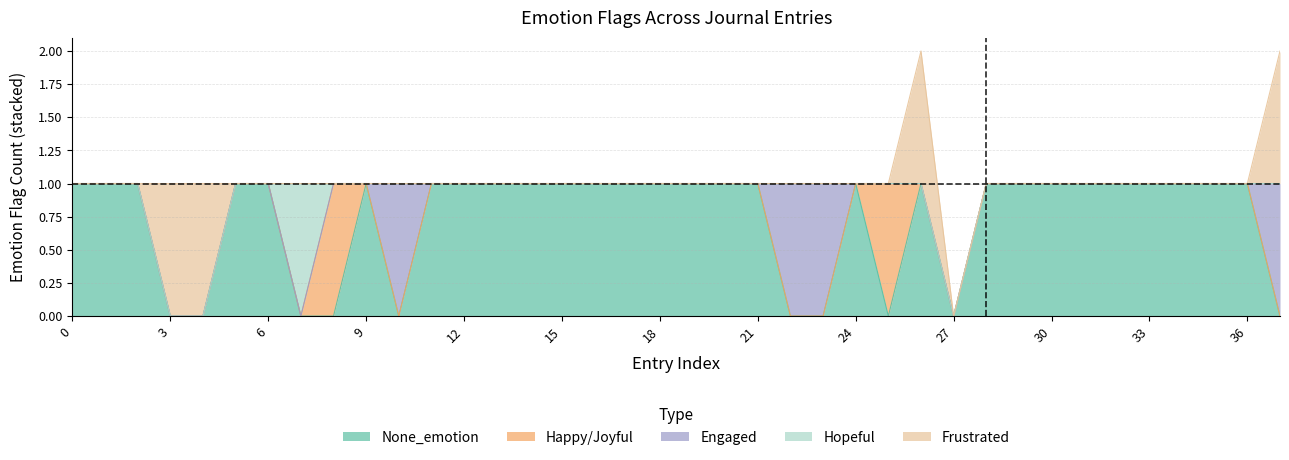

What is the sum of all Frustrated values?

4